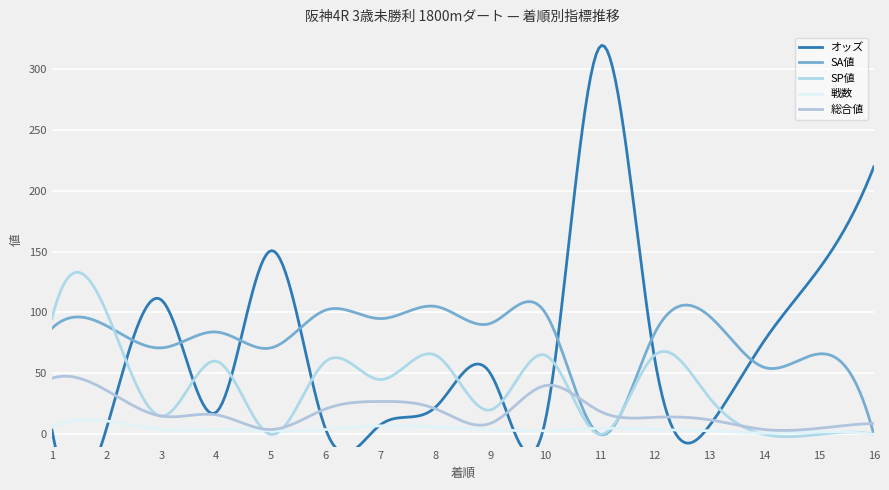

What is the average value of the 戦数 series?

4.4